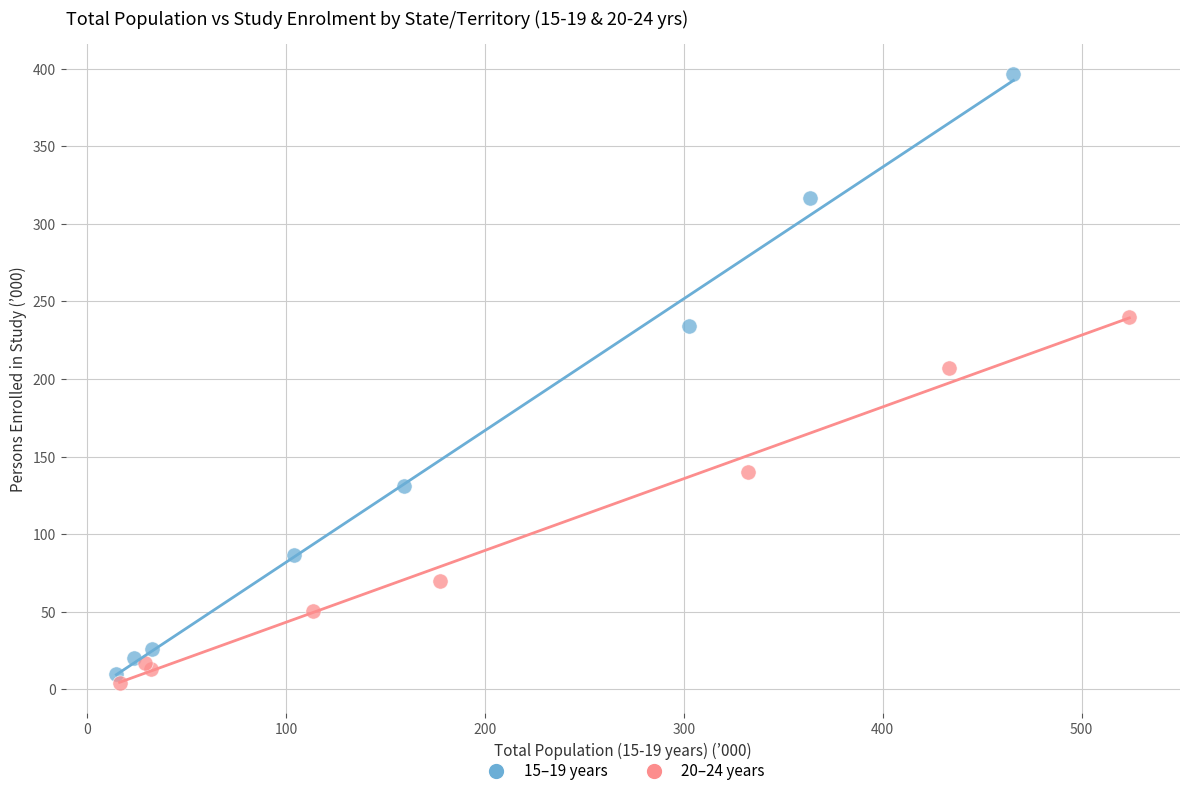

Which series contains the highest Y value?

15–19 years